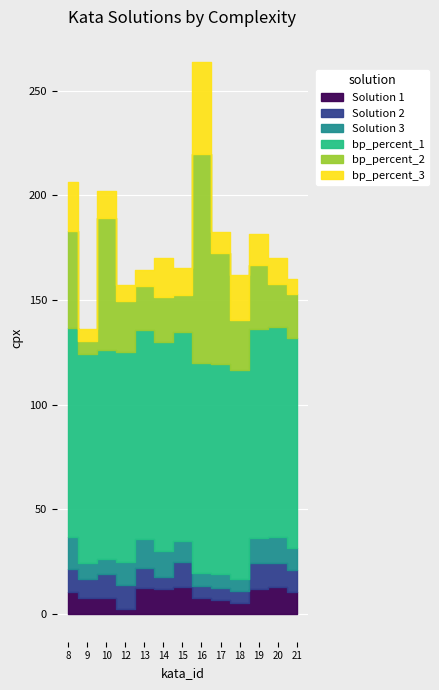

The Solution 1 series shows 12.7 at 13. True or false?

True